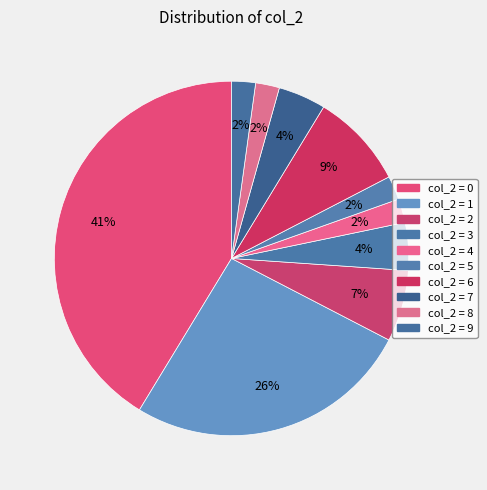

How many slices are in this pie chart?

10